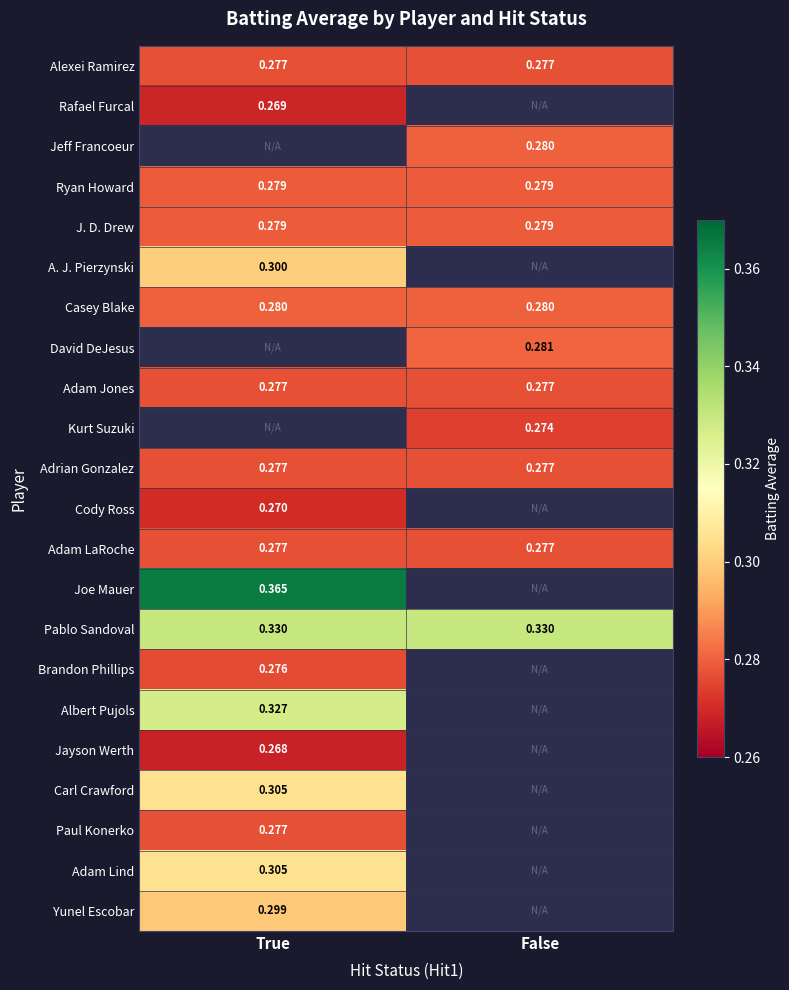

Which has a higher value, False or True?

False